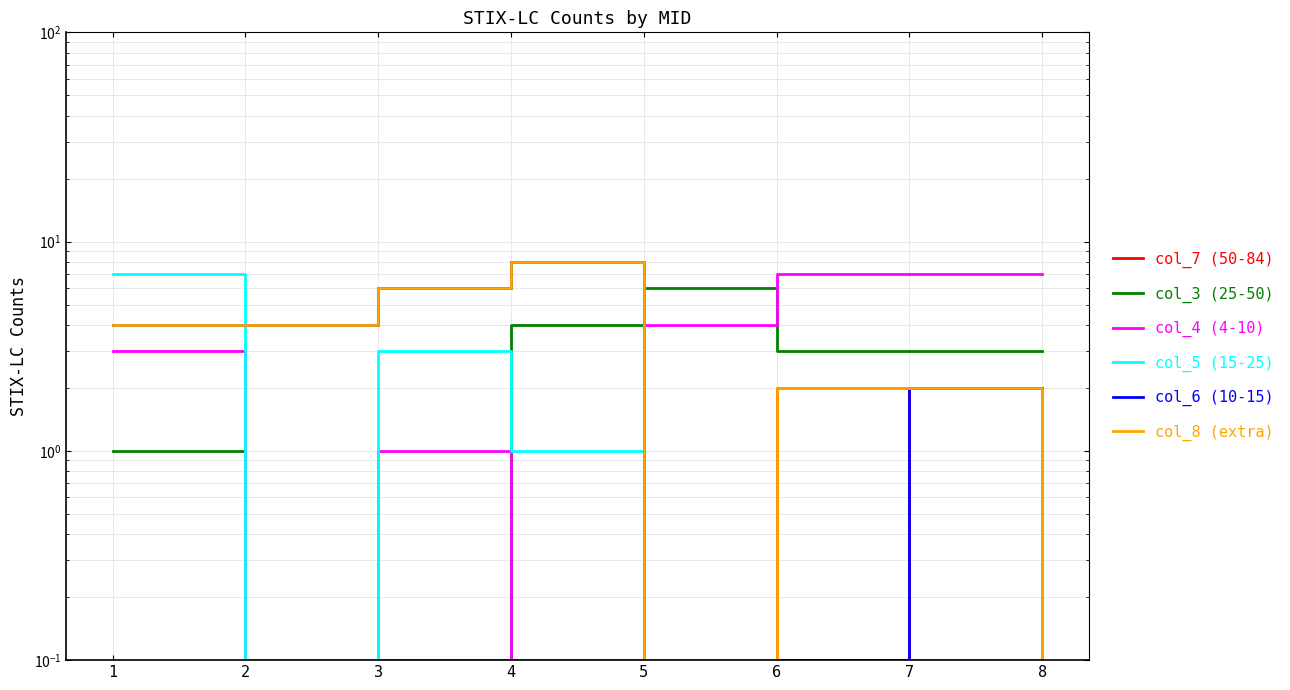

Which series changed the most between 4 and 8?

col_8 (extra)